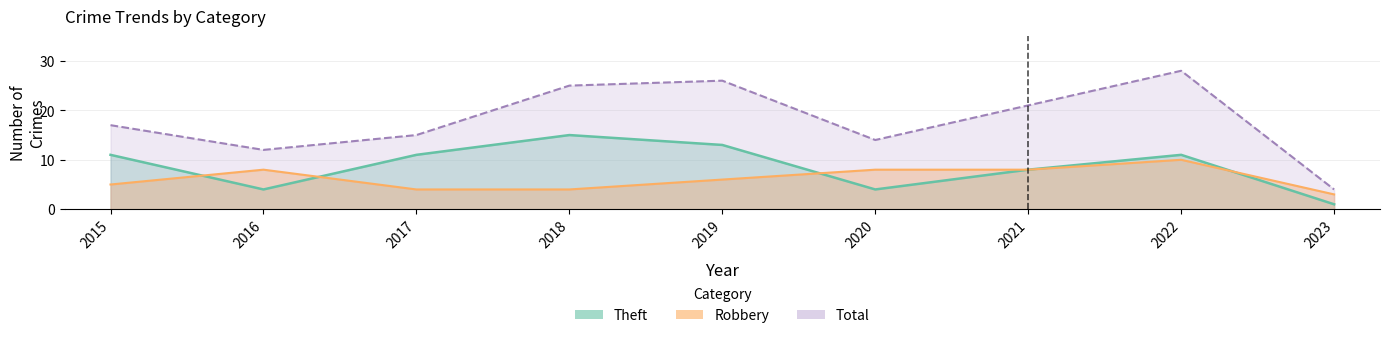

What is the spread (max minus min) of values at 2018?

21